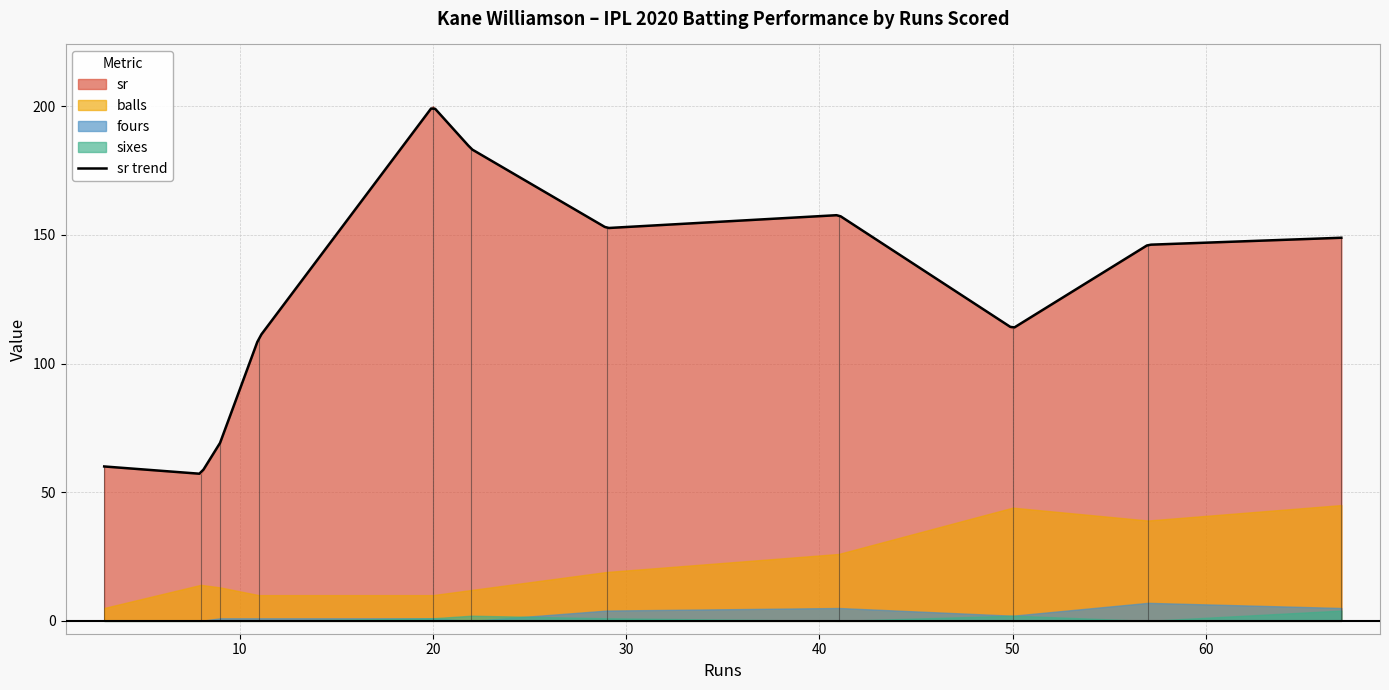

At how many categories does at least one series exceed 62?

9